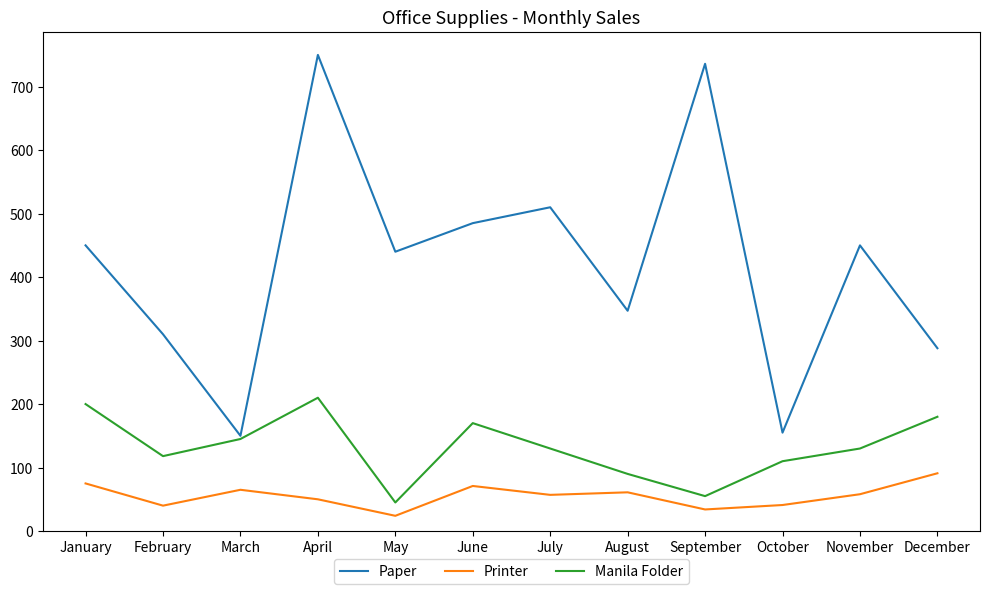

What is the difference between the highest and lowest values at May?

416